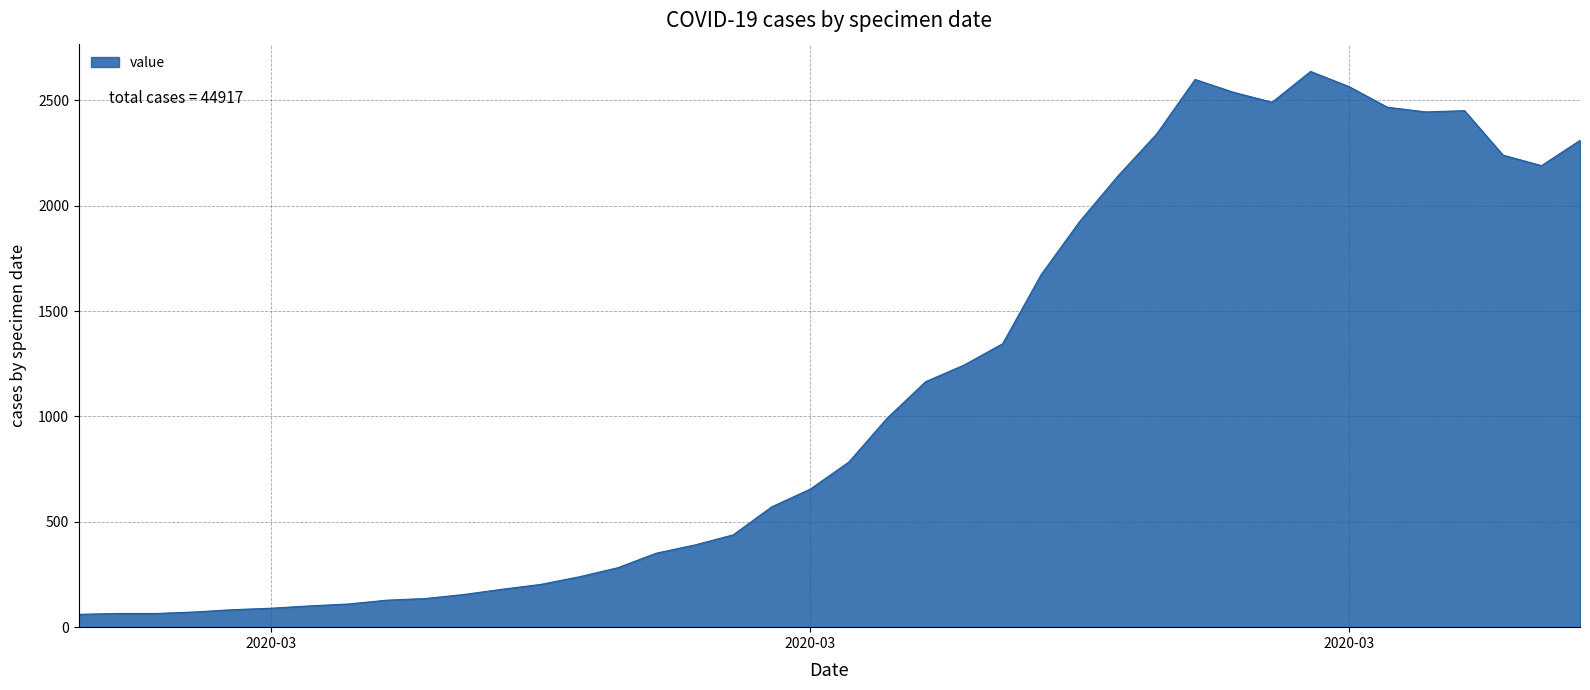

What is the smallest value displayed?

61